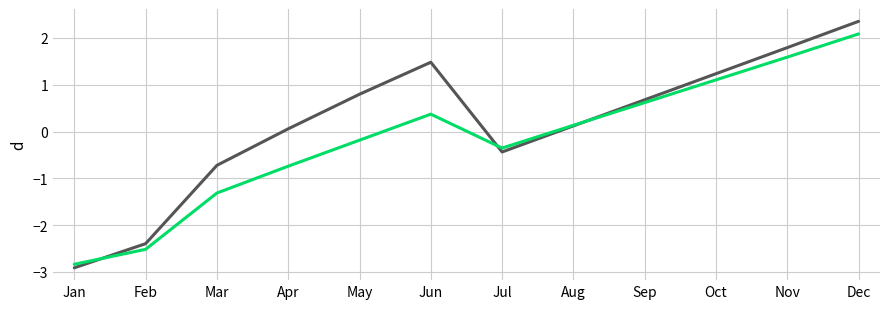

What is the spread (max minus min) of values at May?

1.0